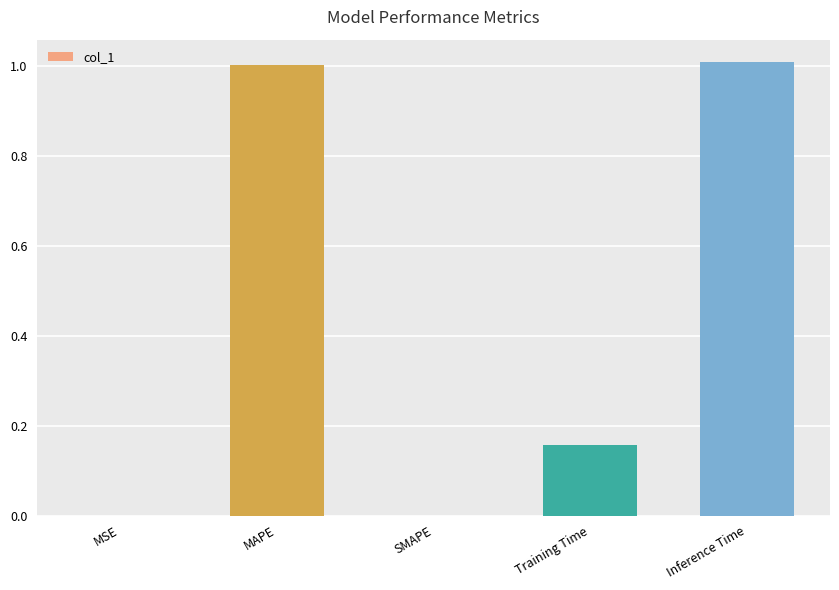

Which has a higher value, SMAPE or MAPE?

MAPE